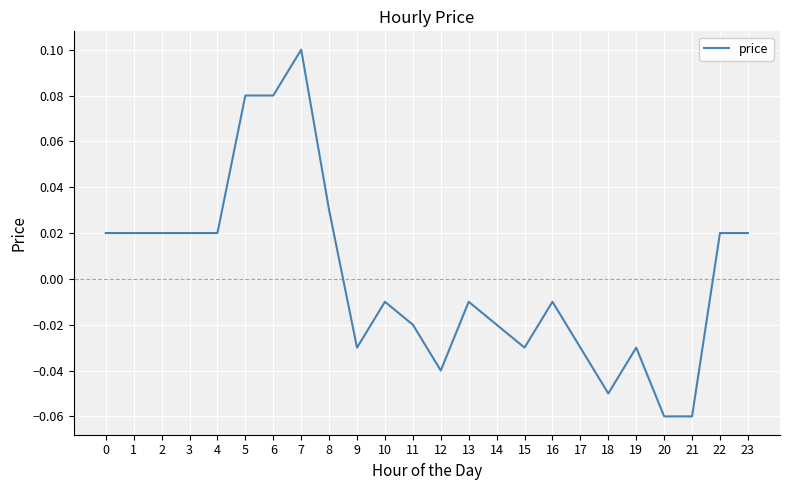

The chart shows a value of 0.0 at 6. True or false?

False